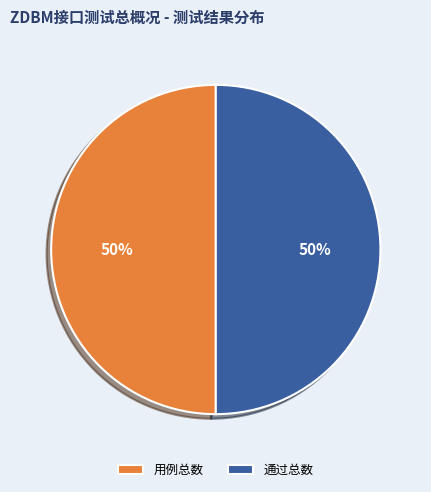

Approximately how many times larger is the value at 通过总数 compared to 用例总数?

1.0